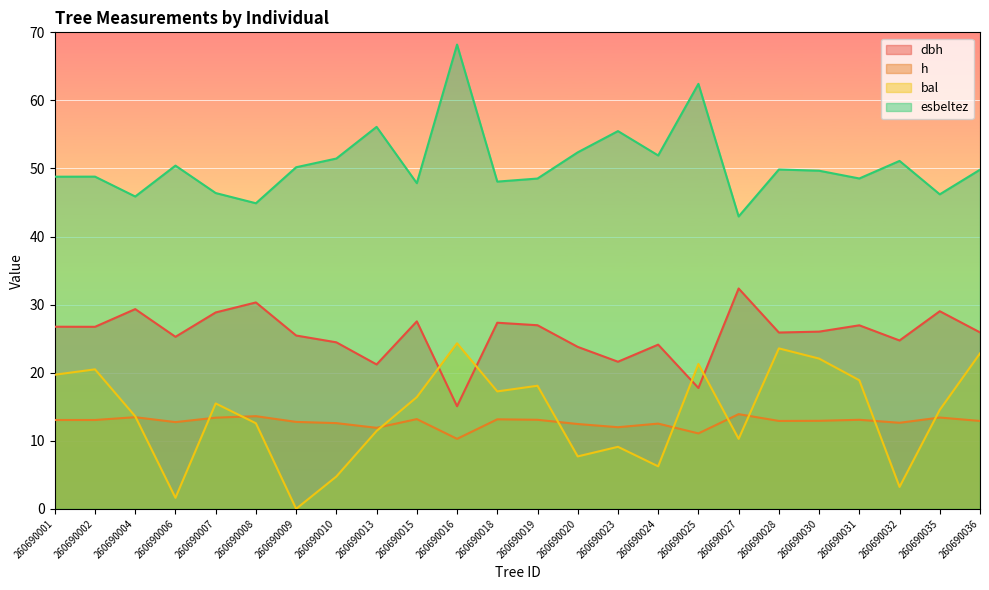

At which label does h reach its peak?

260690027